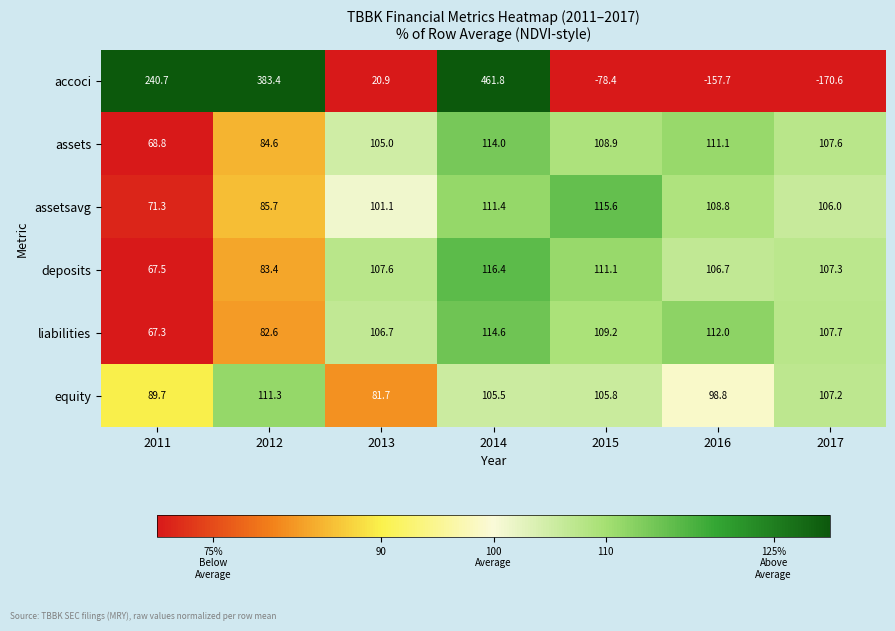

What is the sum of the assetsavg values at 2017 and 2015?

221.6